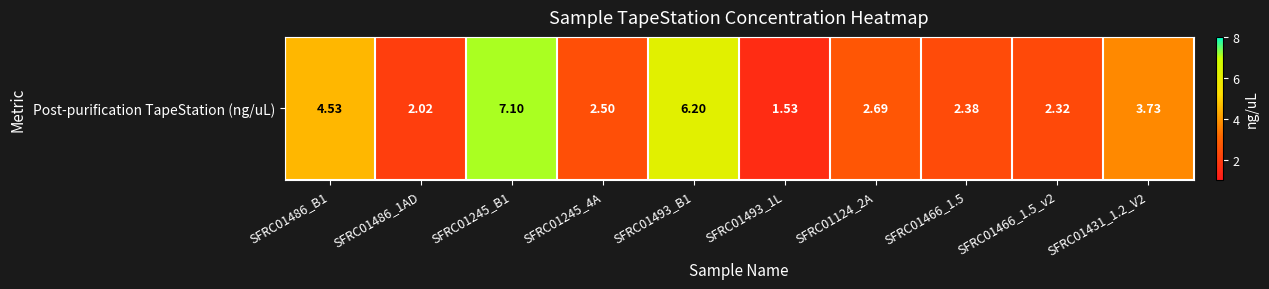

What value does the data have at SFRC01245_4A?

2.5